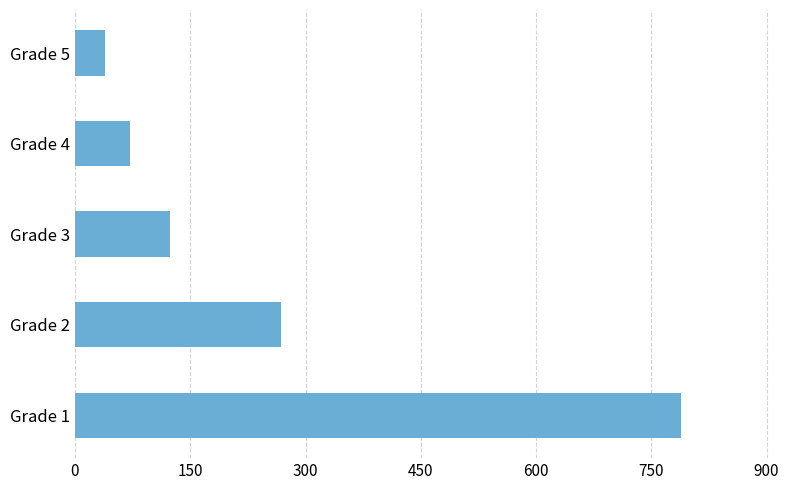

What is the sum of all values?

1291